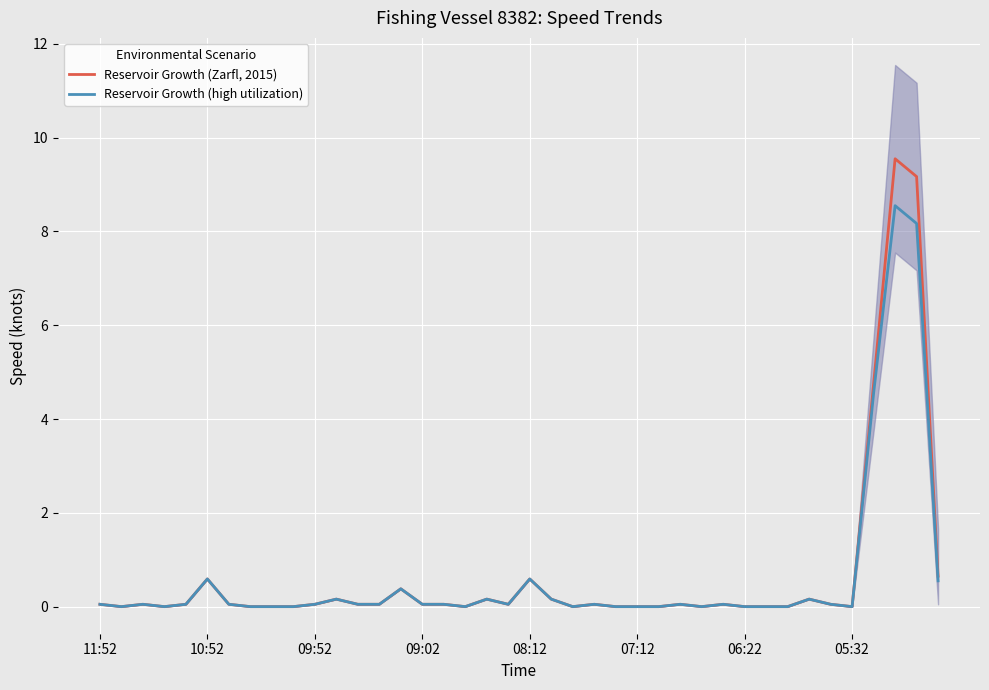

True or false: Reservoir Growth (Zarfl, 2015) has a value of 0.0 at 05:32.

True